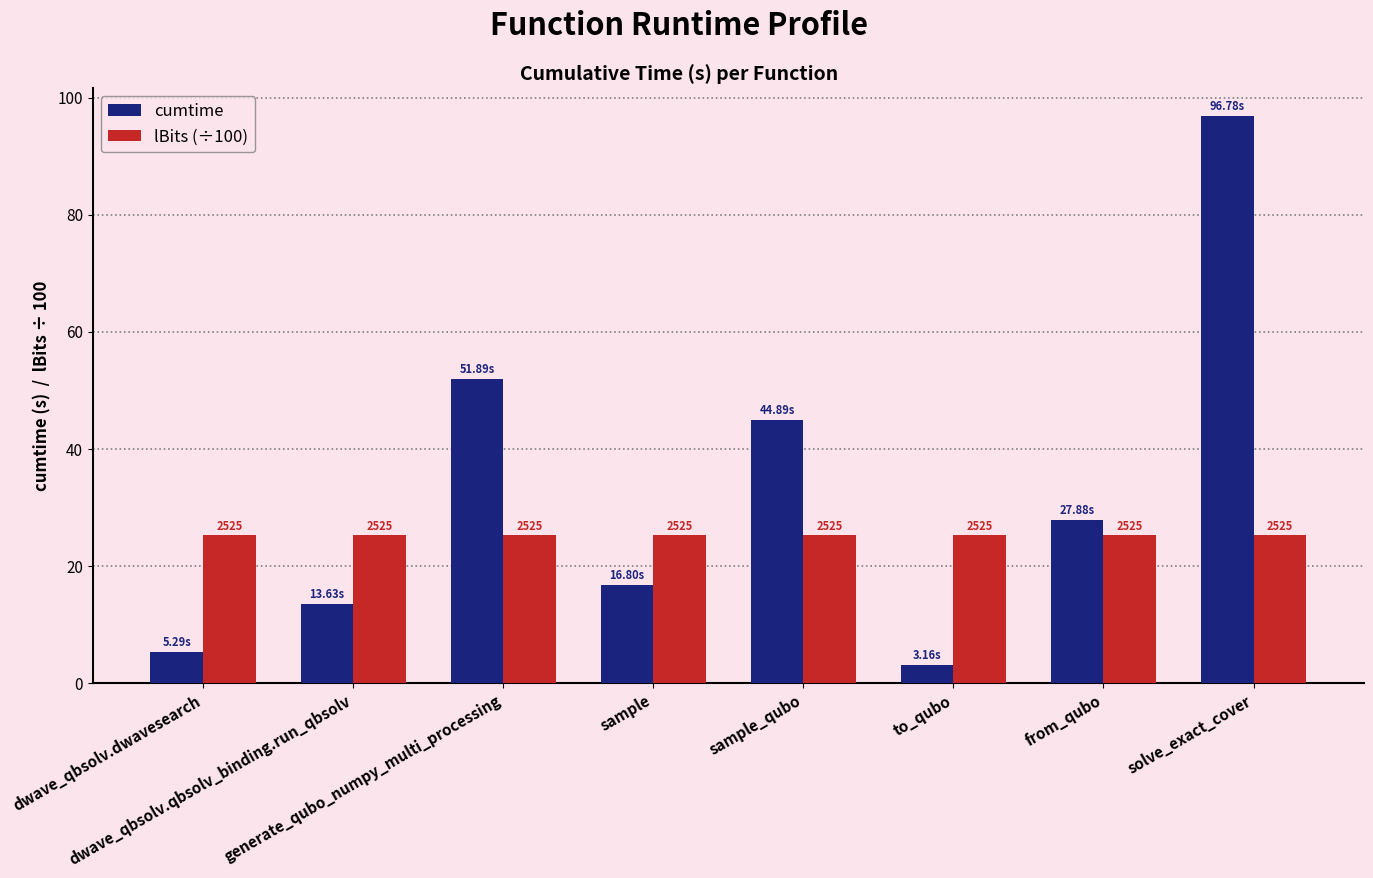

What is the sum of the cumtime values at from_qubo and sample_qubo?

72.8